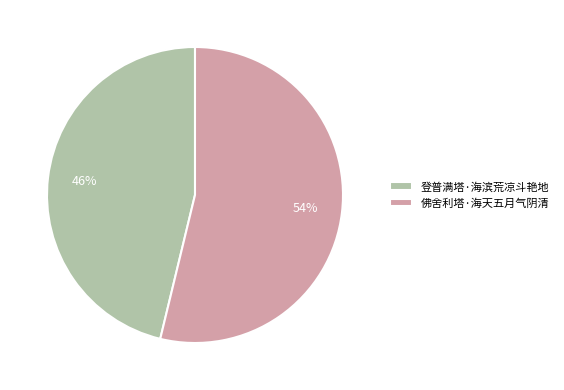

Which has a higher value, 佛舍利塔·海天五月气阴清 or 登普满塔·海滨荒凉斗艳地?

佛舍利塔·海天五月气阴清